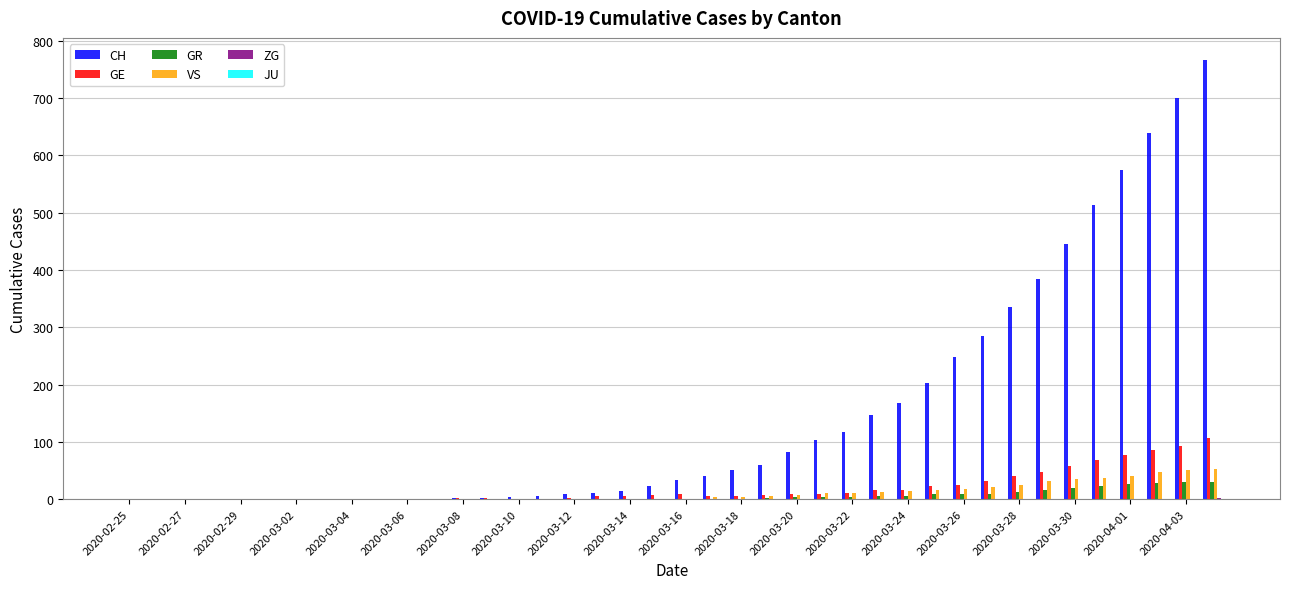

What is the highest value of the GE series?

106